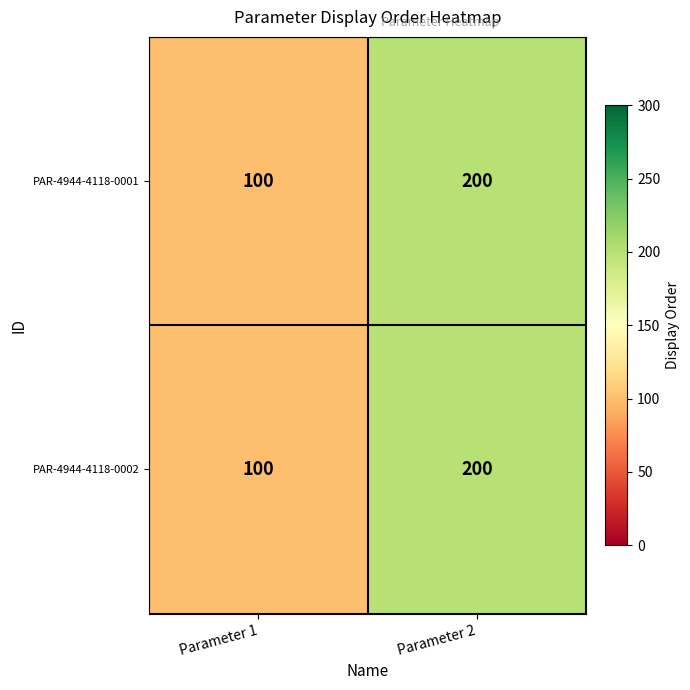

Reading left to right, extract all data points from this chart.

PAR-4944-4118-0001: Parameter 1=100	Parameter 2=200
PAR-4944-4118-0002: Parameter 1=100	Parameter 2=200